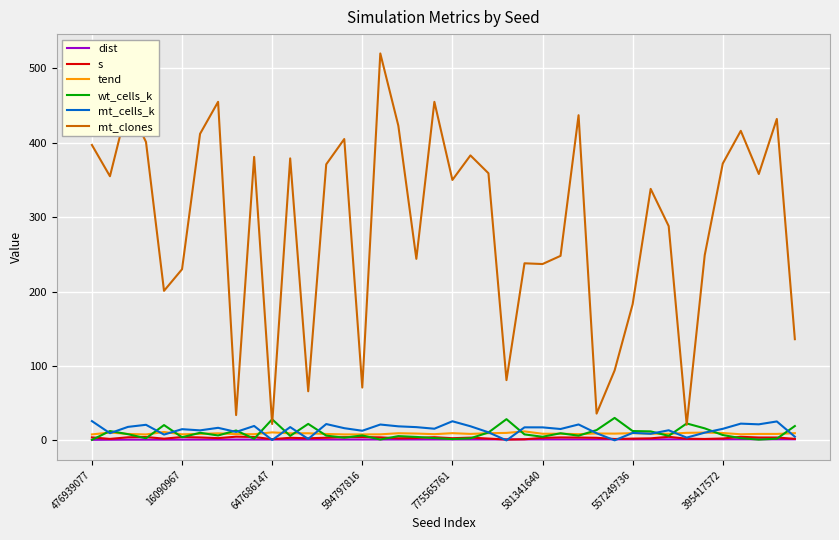

How many lines are shown in the chart?

6